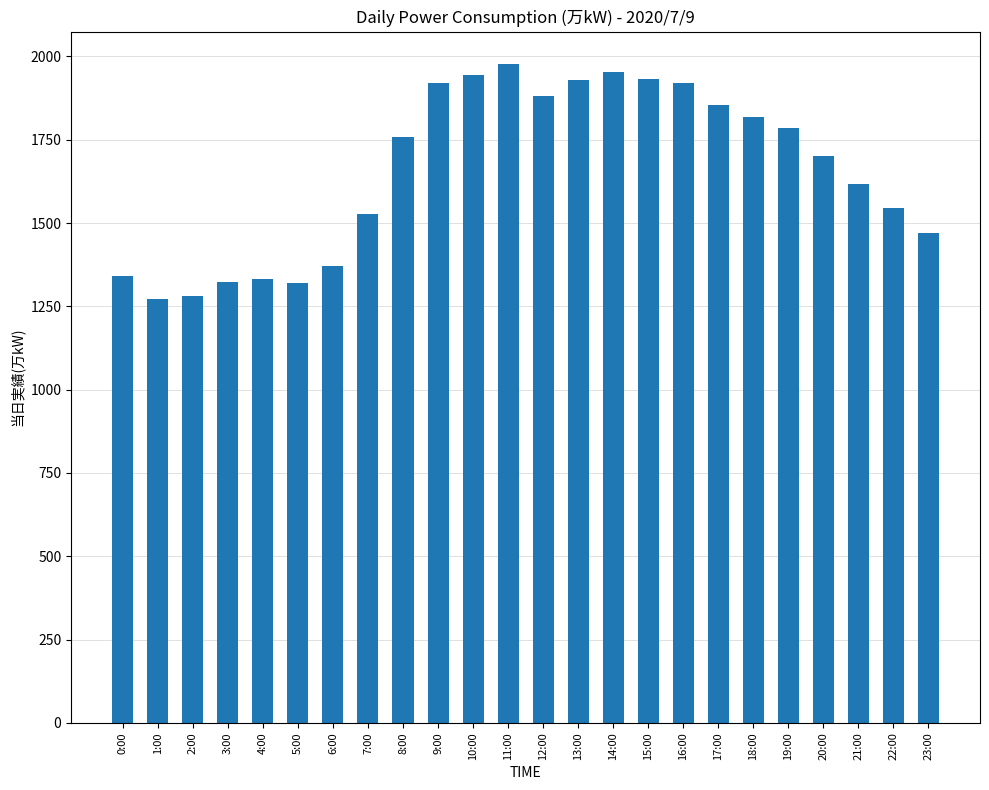

What is the greatest value displayed?

1976